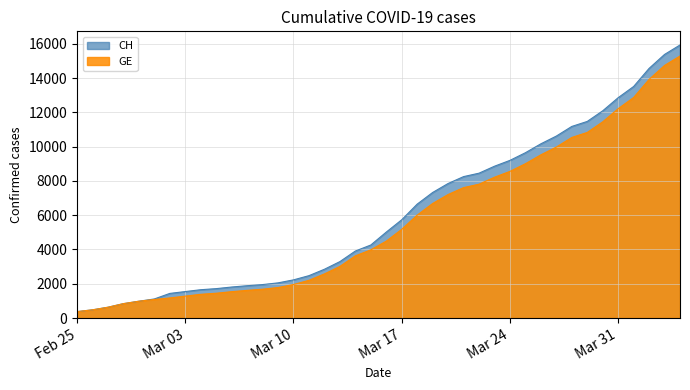

Where is CH nearest to the value 8150?

2020-03-21